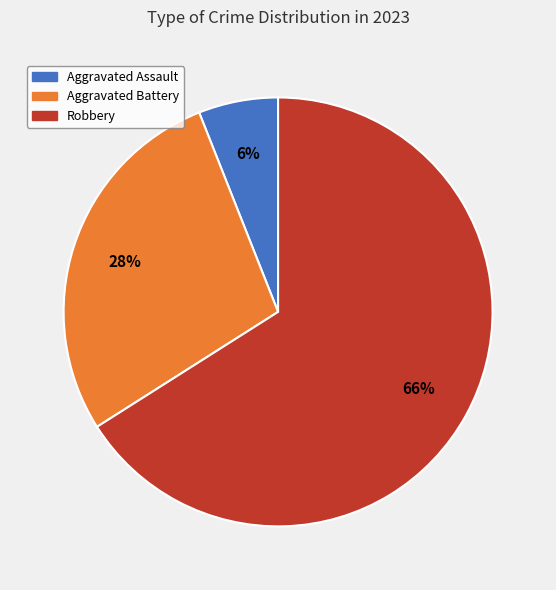

Is there any slice that represents more than half of the pie?

Yes